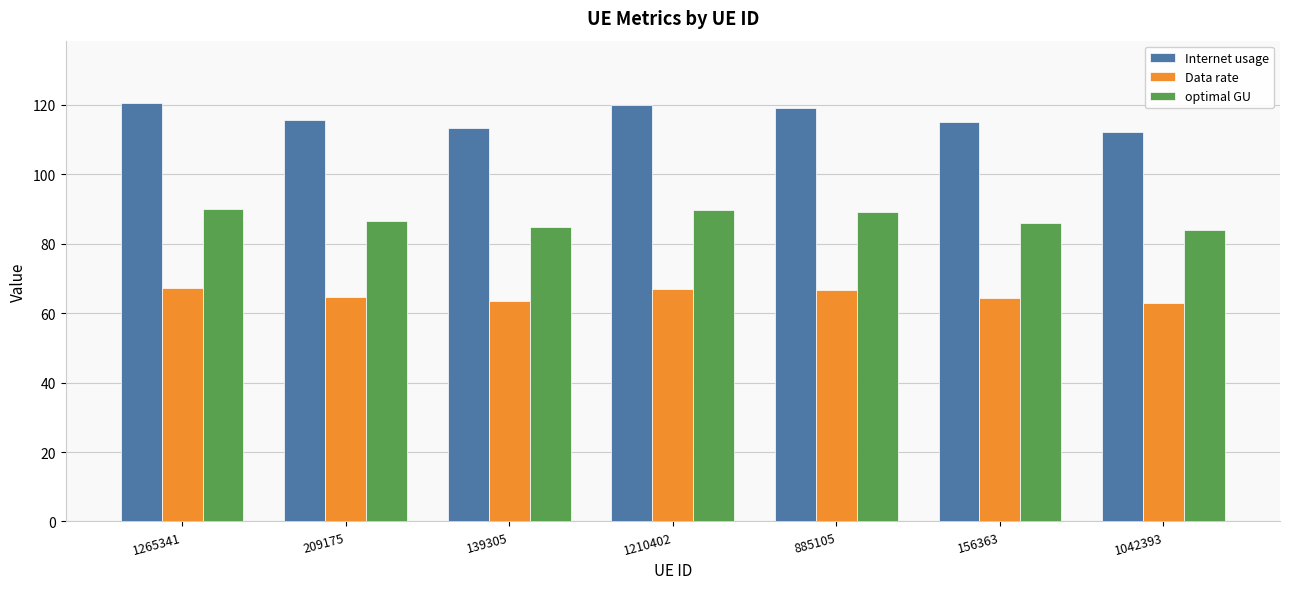

What is the total value across all series at 1265341?

277.9